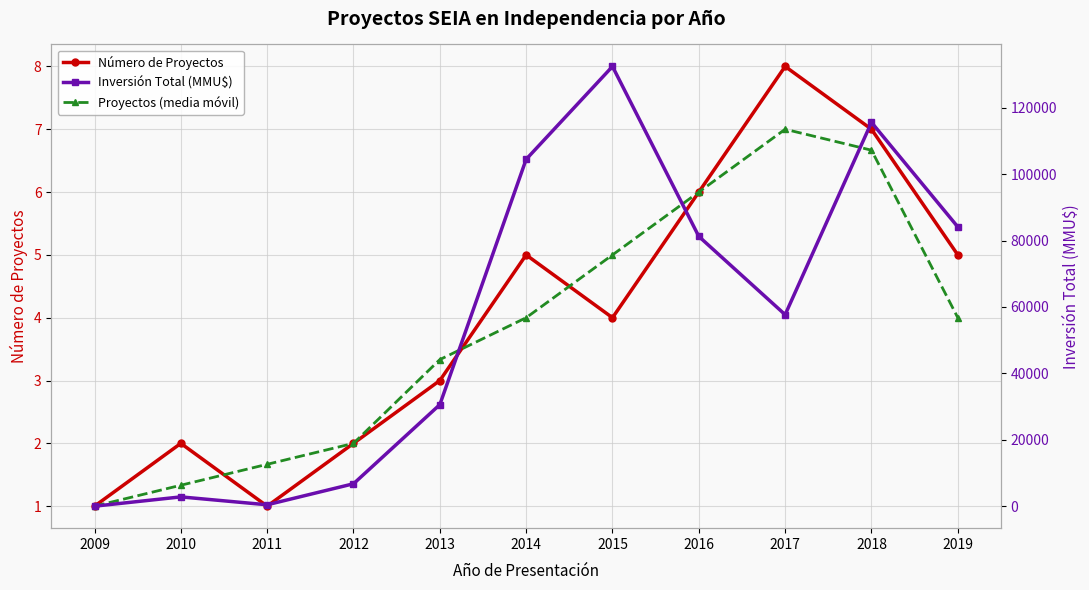

Which category has the highest value across all series?

2015